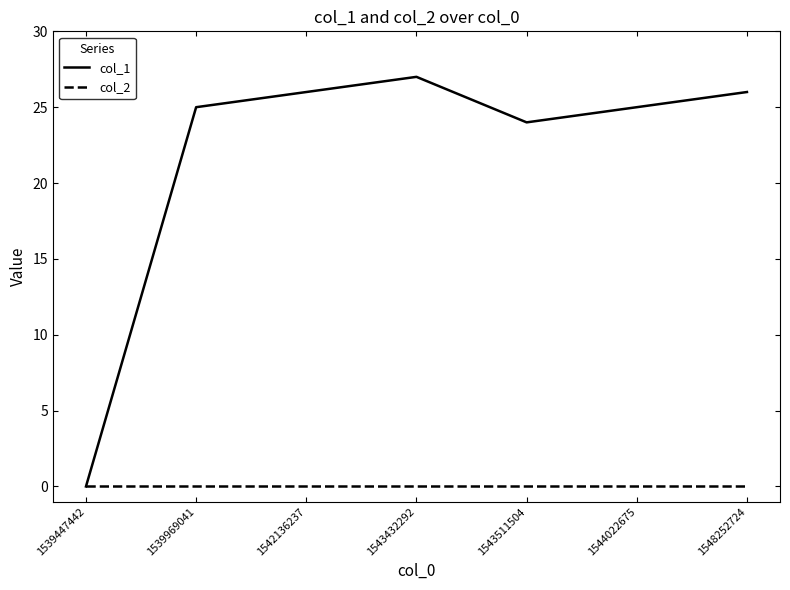

Is it true that col_1 equals 0 at 1539447442?

True